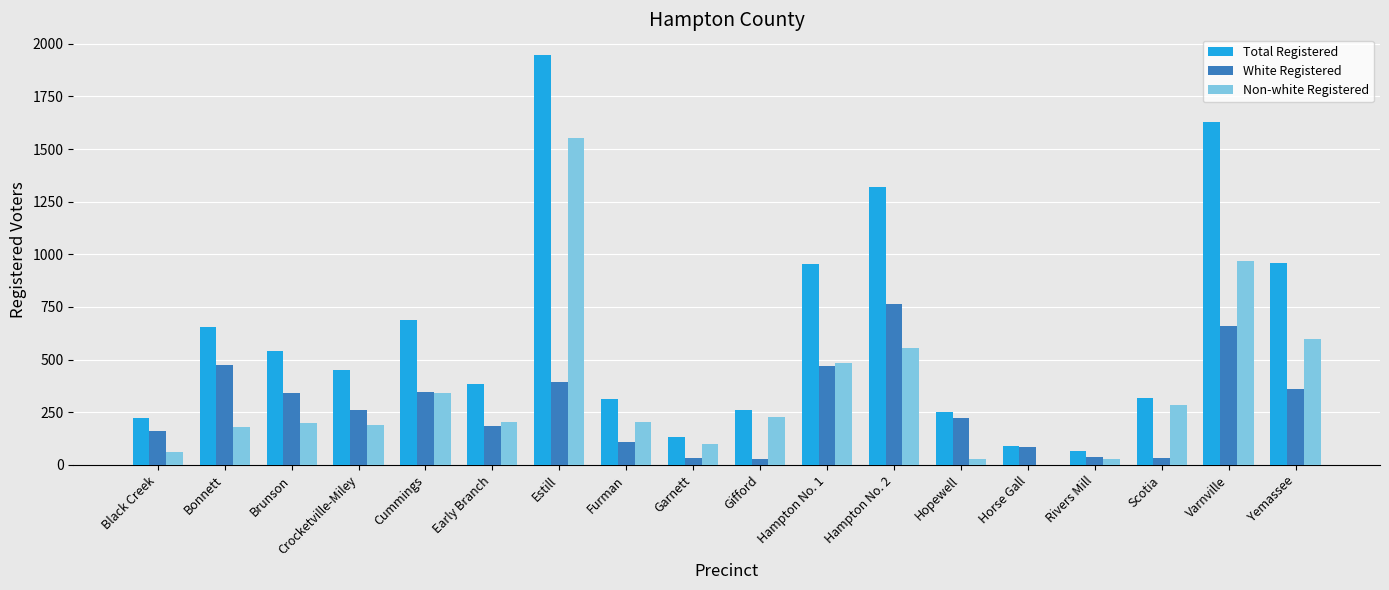

Which series has the widest spread of values?

Total Registered